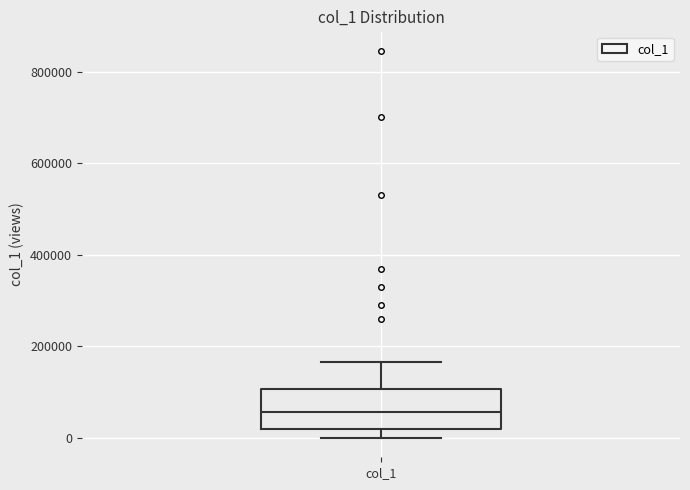

Transcribe this box plot: give where the median line is, the range the box spans, and where the two whiskers end, as read against the y-axis. The values are not printed on the chart, so give them approximately, as read against the axis.

median 60000, box 20000 to 100000, whiskers 0 to 160000